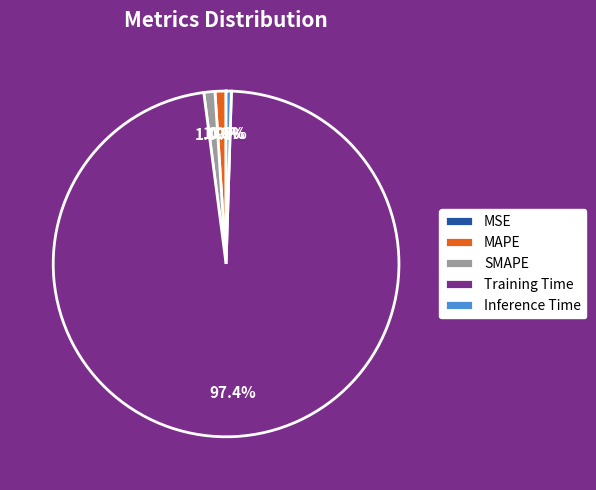

Which slice is the largest?

Training Time